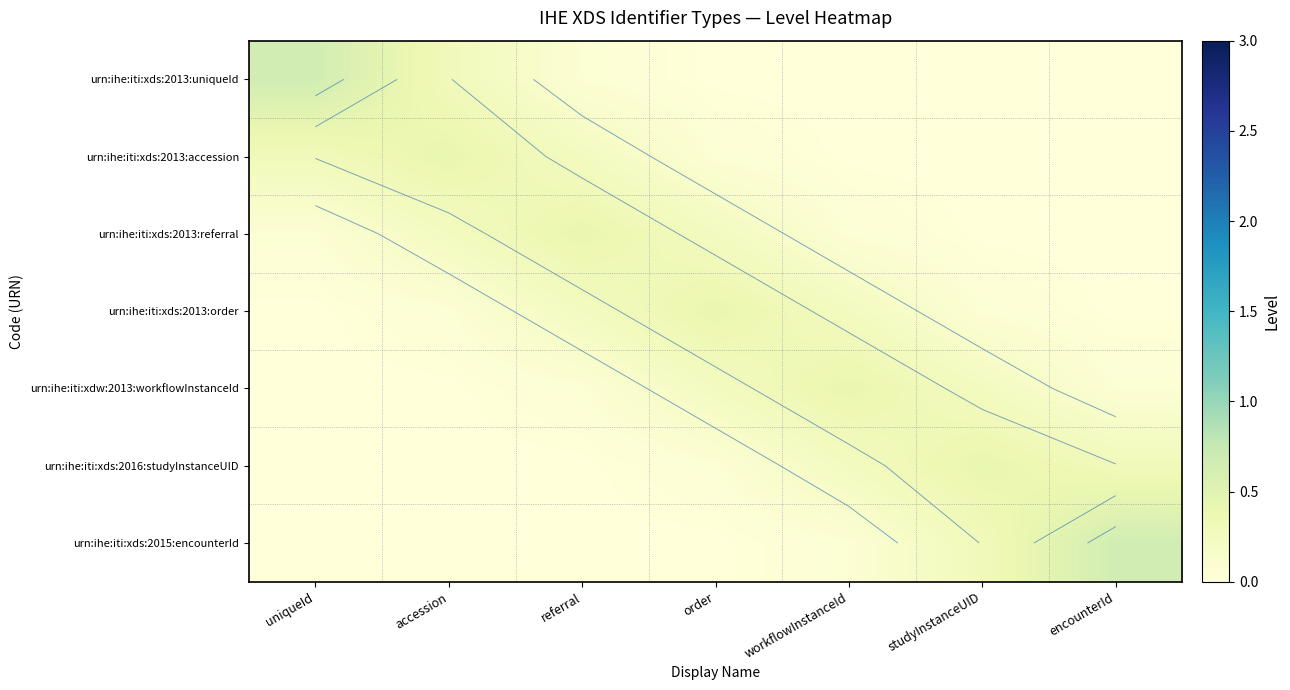

List the labels in order of urn:ihe:iti:xdw:2013:workflowInstanceId value, largest first.

workflowInstanceId, studyInstanceUID, order, encounterId, referral, accession, uniqueId